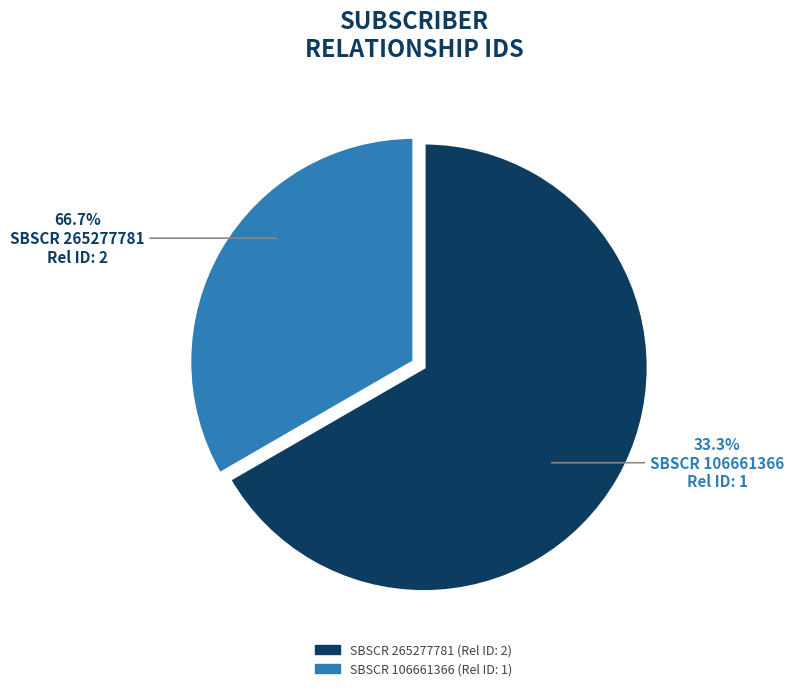

Which slice is the smallest?

106661366